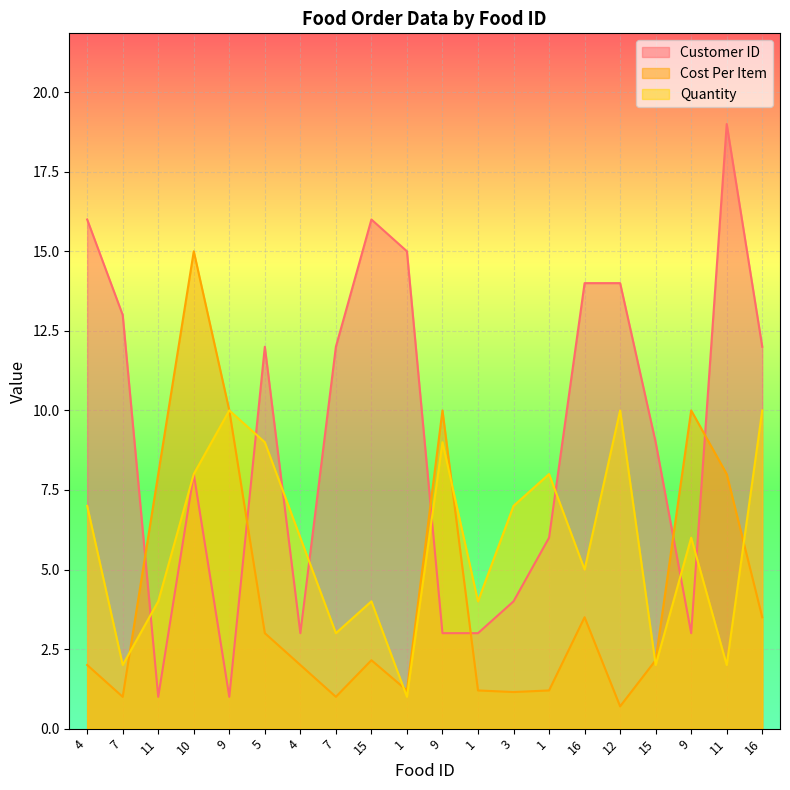

True or false: Quantity has more than 1 points higher than both neighbors.

True